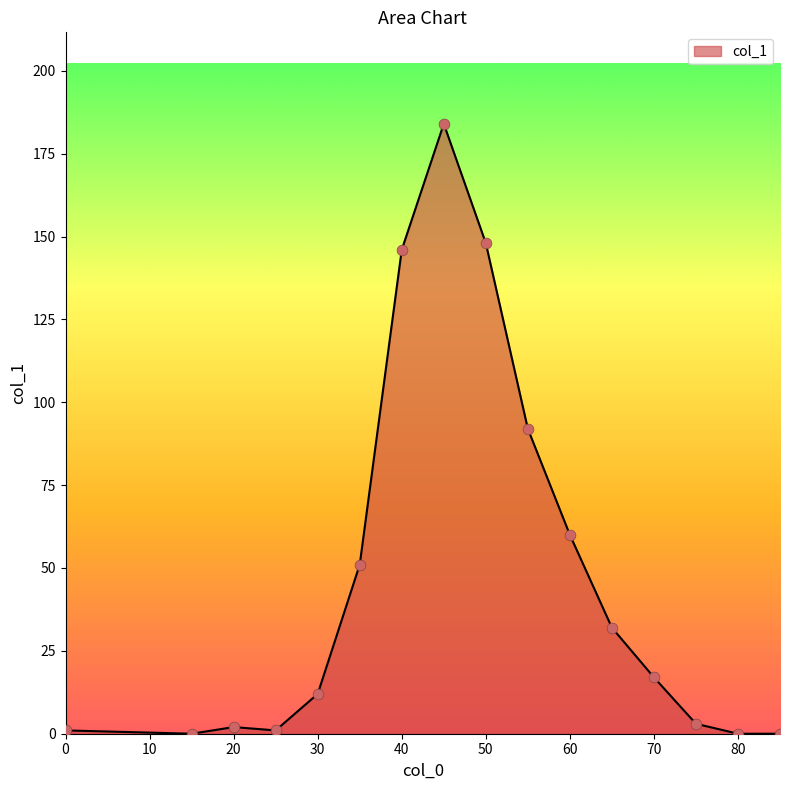

What is the maximum value shown in the chart?

184